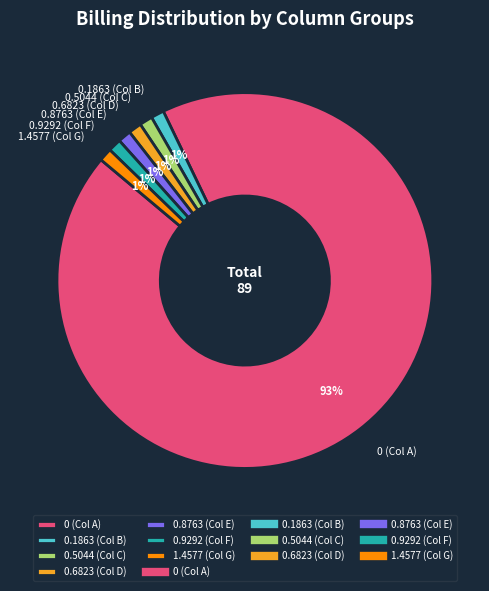

To the nearest percent, what is the average slice percentage?

14%